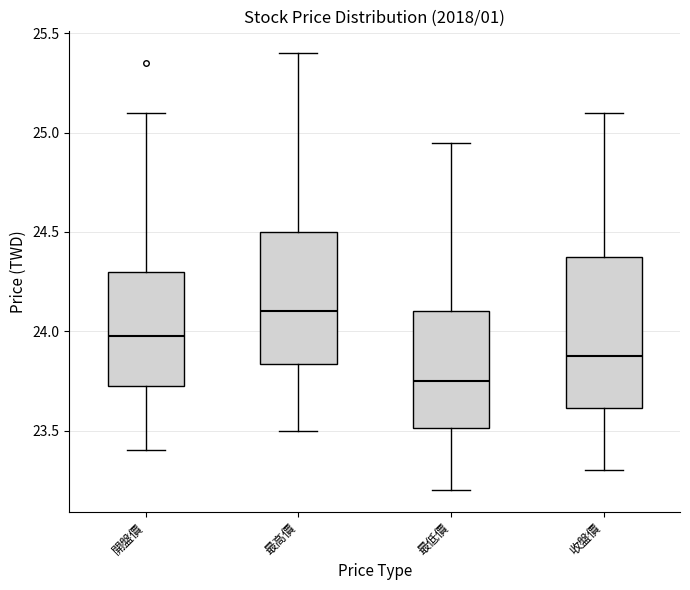

Which box has the lowest median line?

最低價